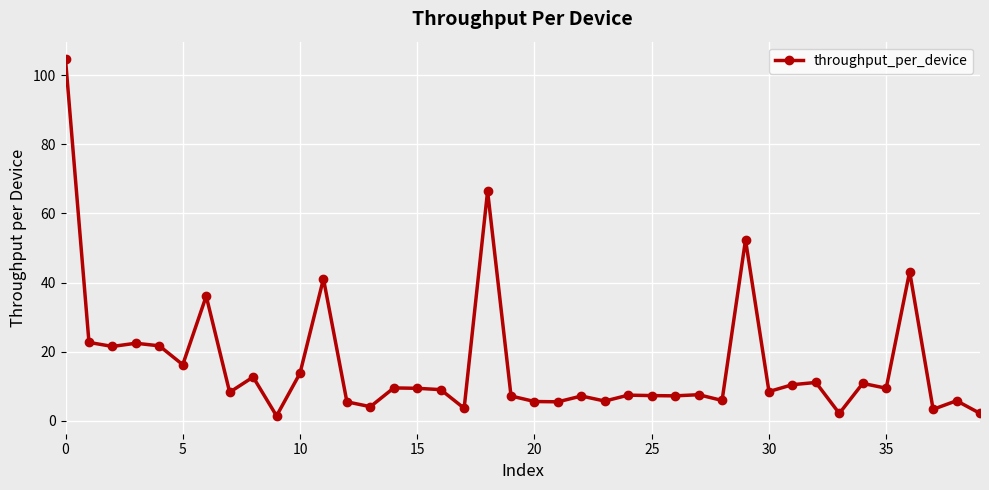

What is the minimum value shown in the chart?

1.4